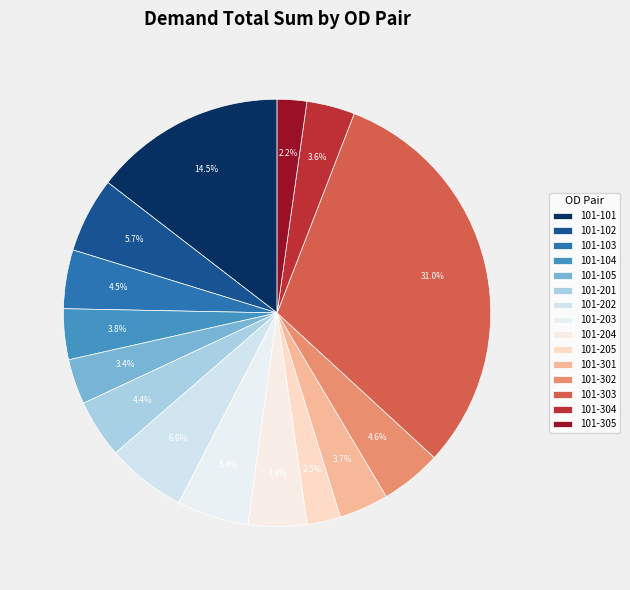

How much of the chart is everything except 101-301?

96.3%